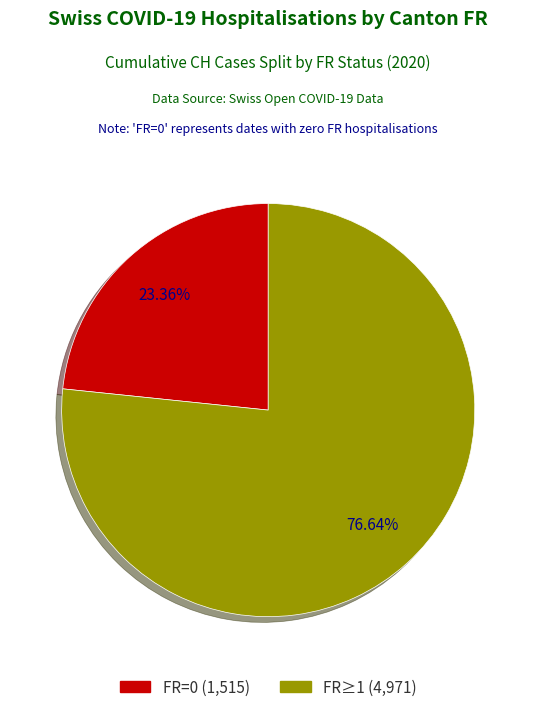

Is there a majority slice in this chart?

Yes